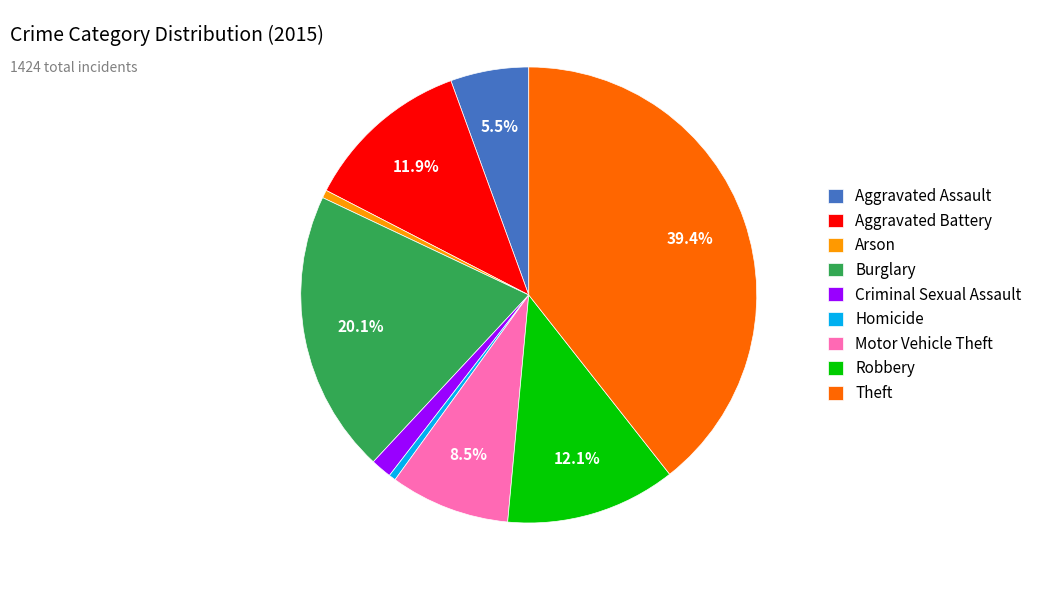

To the nearest percent, what is the average slice percentage?

11%